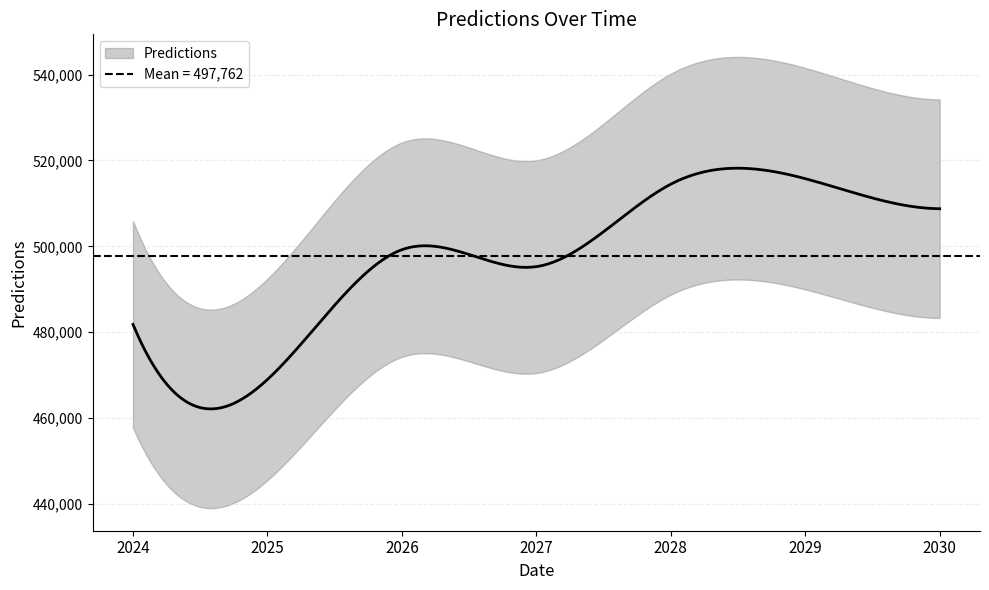

Read the value at 2029-01-01.

515761.5